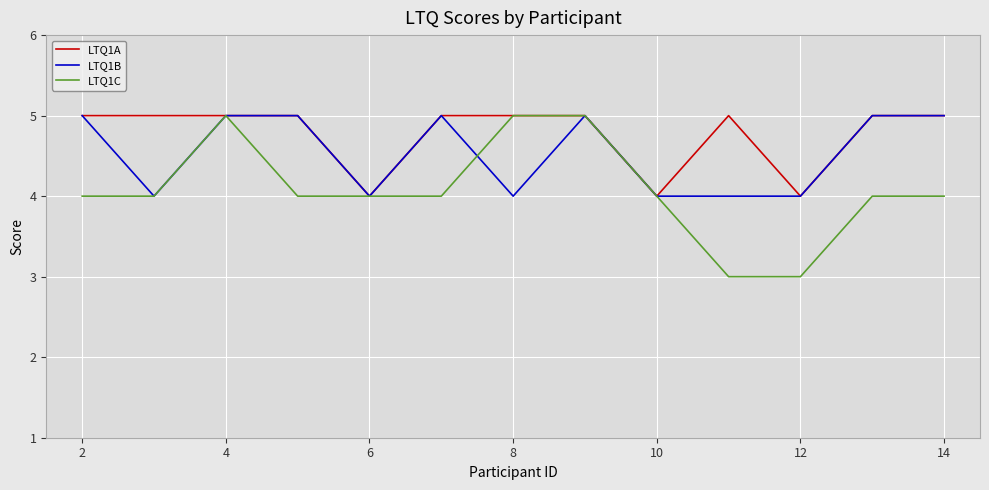

What is the maximum value shown in the chart?

5